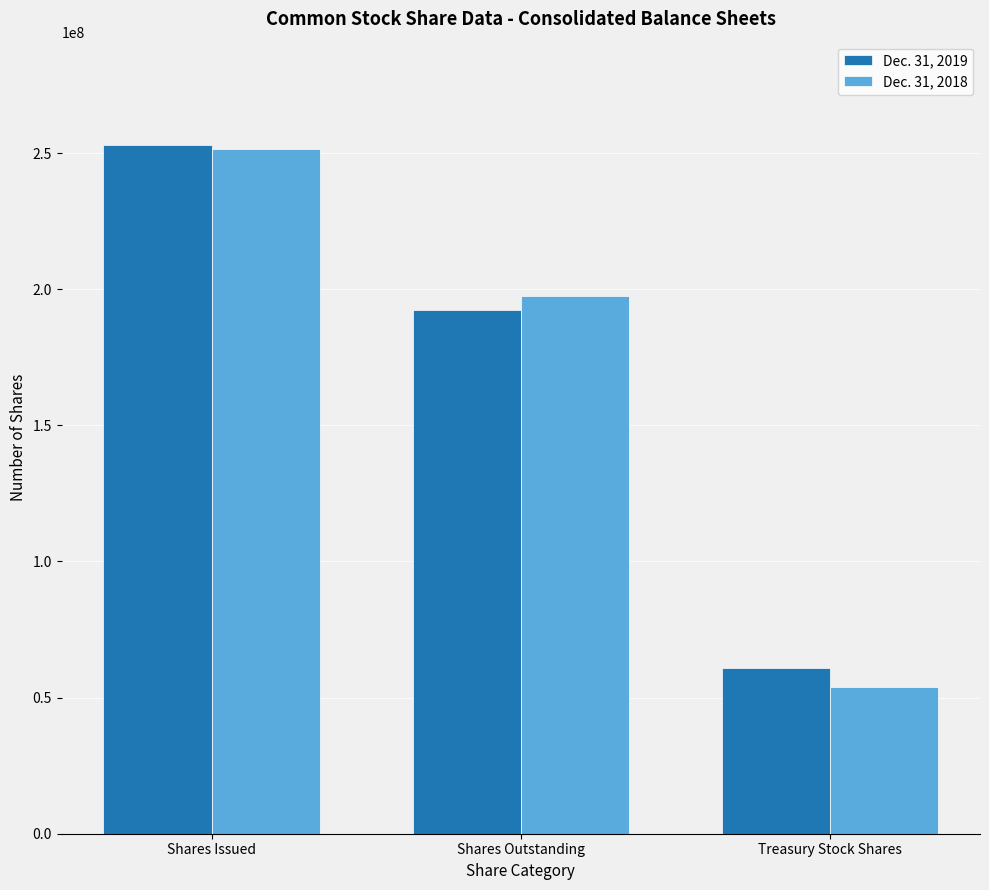

Which series changed the most between Shares Issued and Treasury Stock Shares?

Dec. 31, 2018